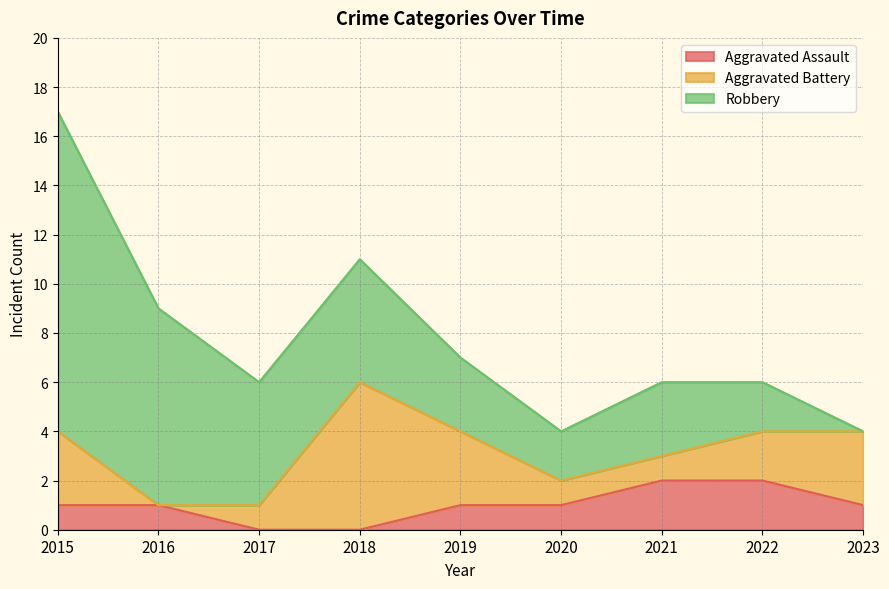

What are all the series names shown in the legend?

Aggravated Assault, Aggravated Battery, Robbery